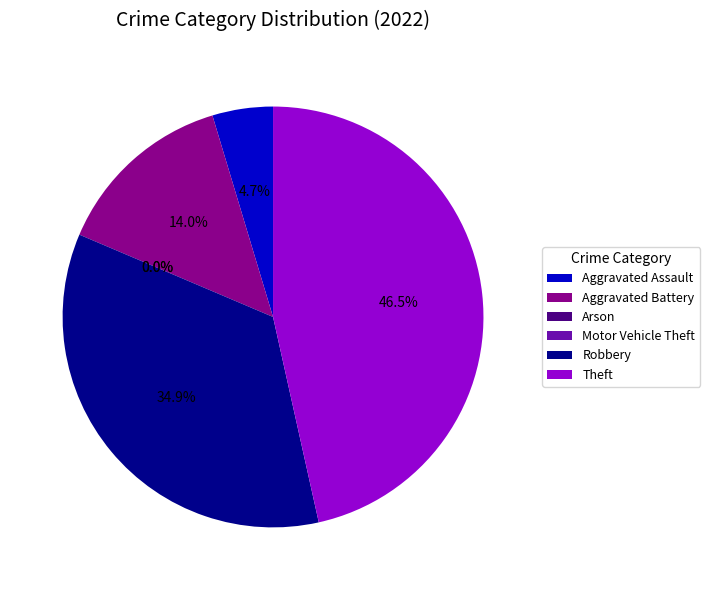

True or false: Motor Vehicle Theft accounts for 7% of the total.

False